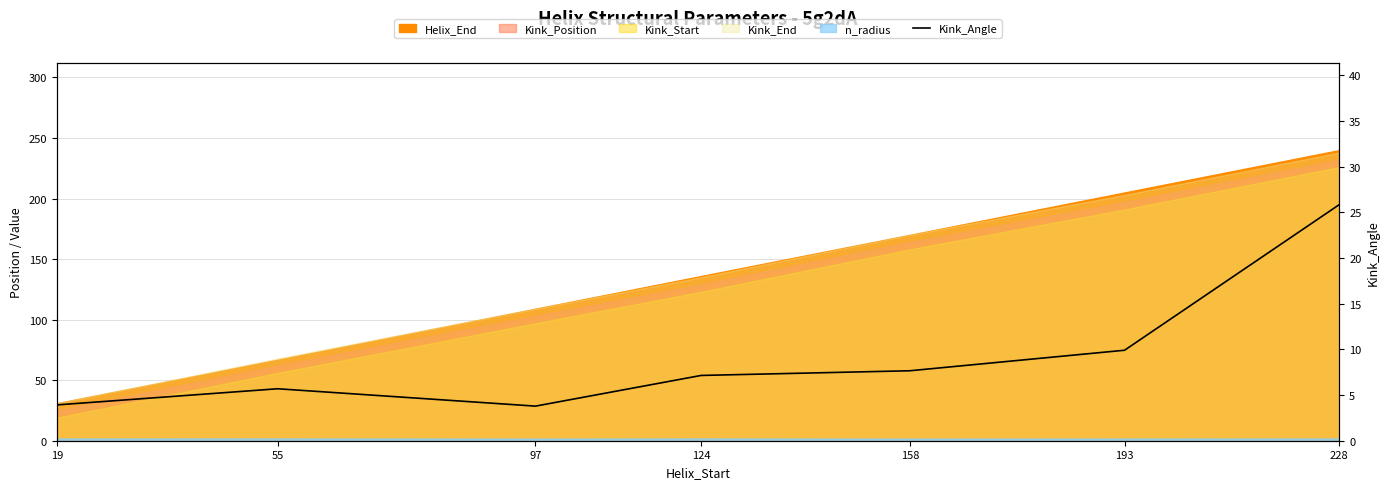

What is the minimum value shown in the chart?

3.8